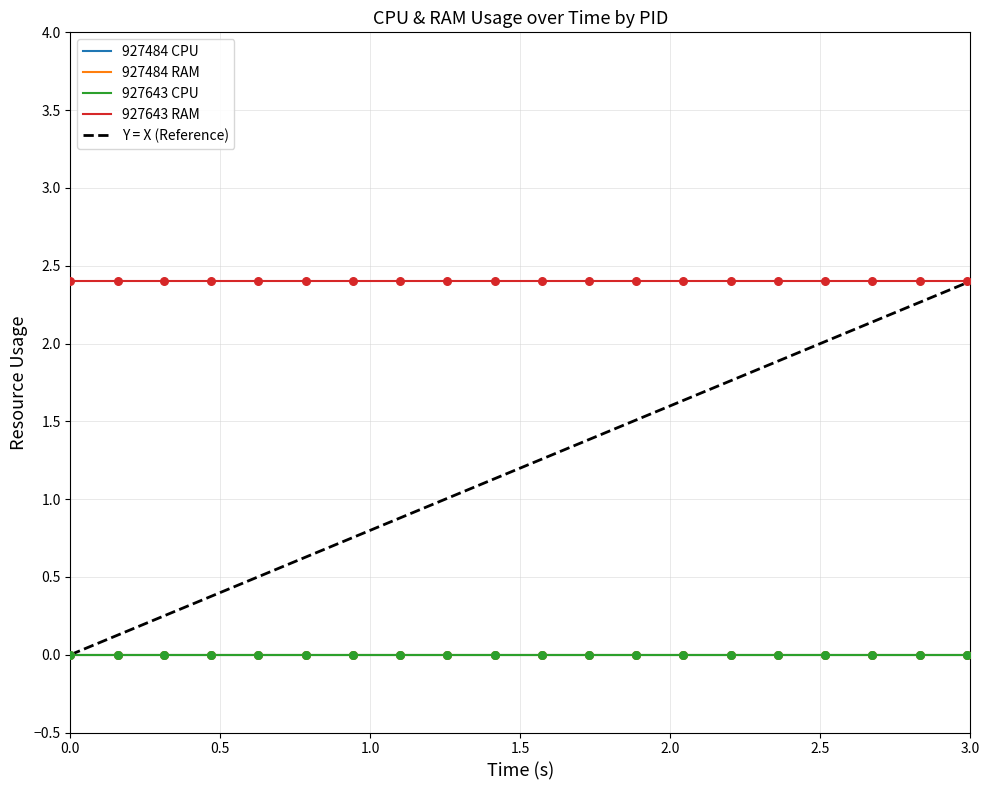

Which series has the widest spread of Y values?

927484 CPU